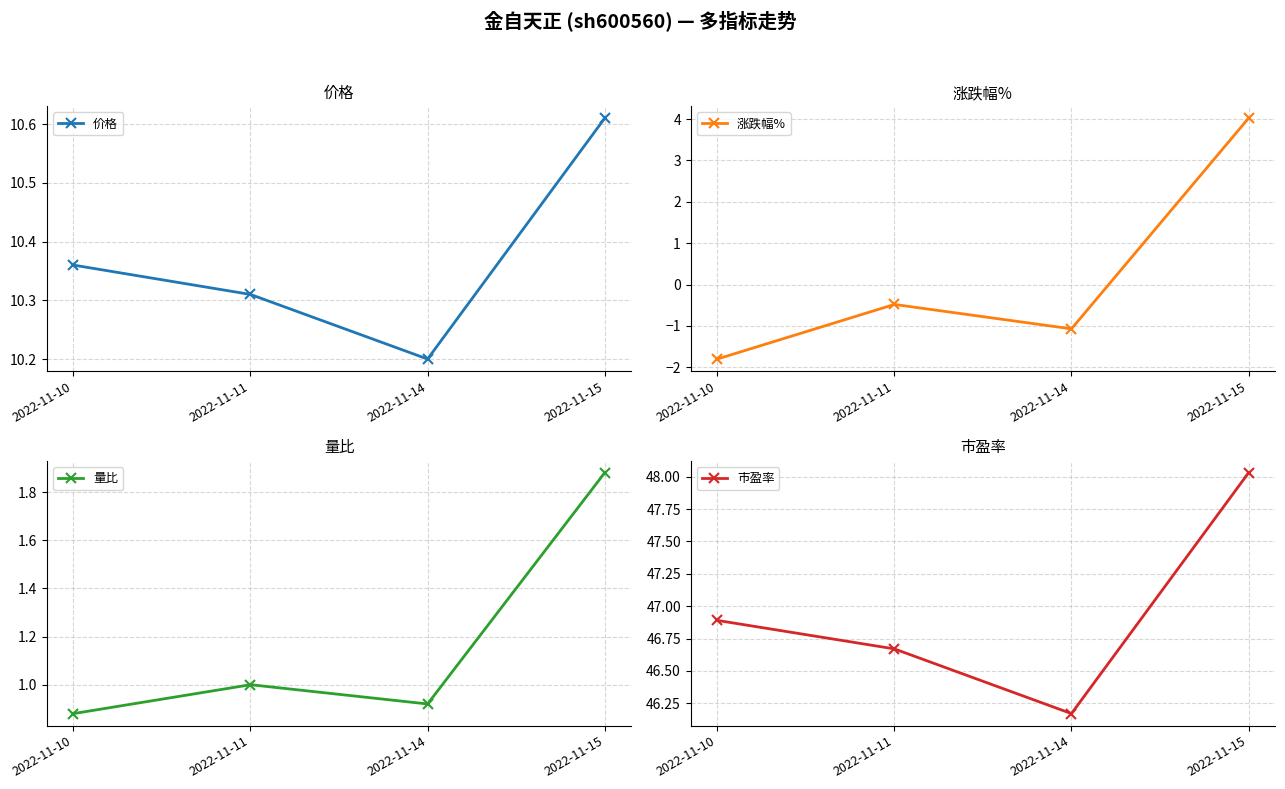

Is it true that 价格 equals 13.7 at 2022-11-14?

False